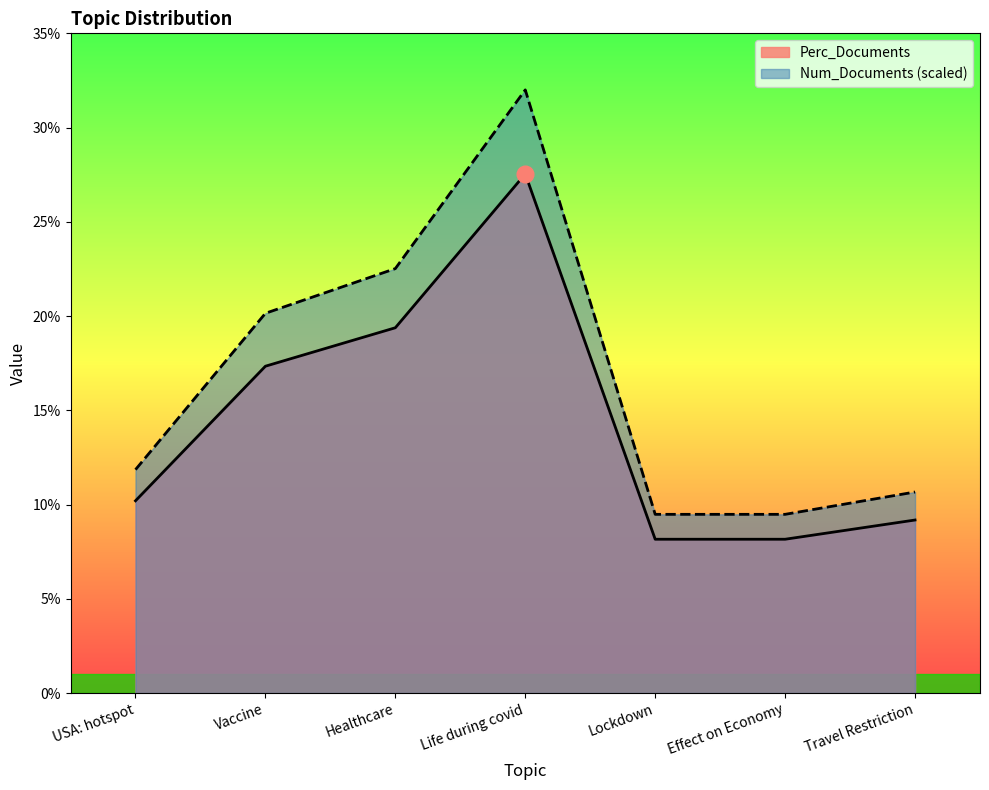

Which series changed the most between Life during covid and Travel Restriction?

Num_Documents (scaled)